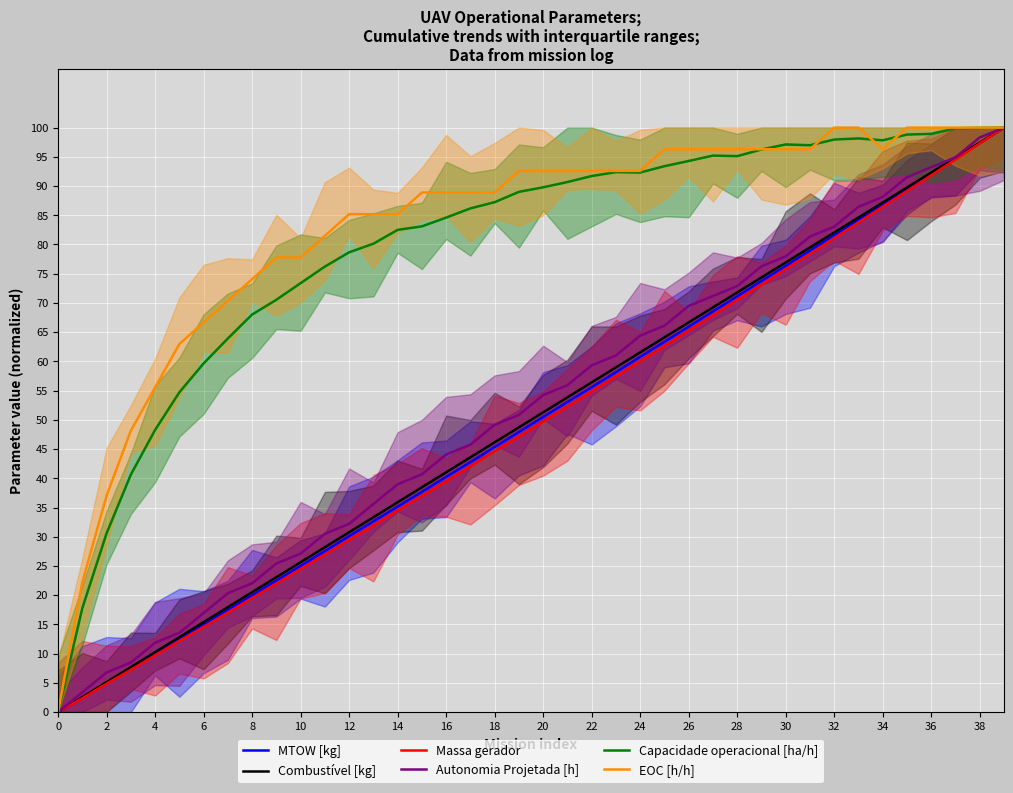

The value of EOC [h/h] at 33 is 28.4. True or false?

False